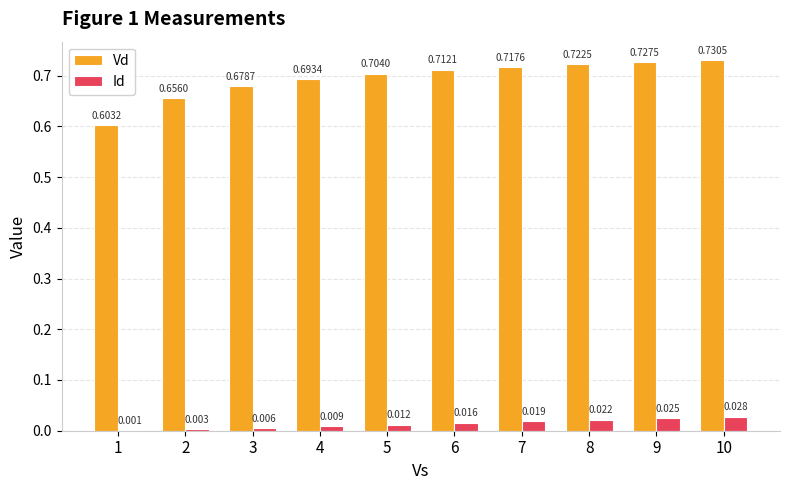

Is the value of Id at 3 greater than the value of Vd at 7?

No